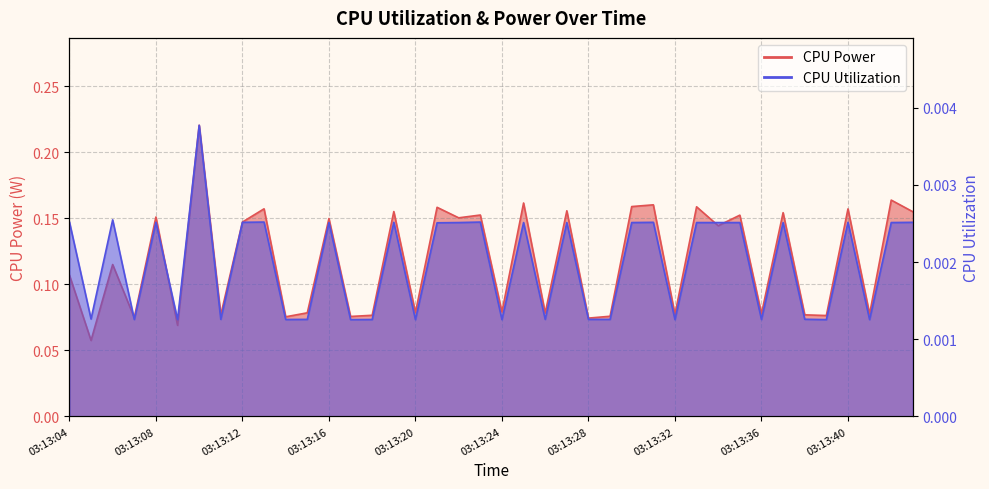

Reading left to right, transcribe all the data shown in this chart.

CPU Power: 03:13:04=0.1	03:13:05=0.1	03:13:06=0.1	03:13:07=0.1	03:13:08=0.2	03:13:09=0.1	03:13:10=0.2	03:13:11=0.1	03:13:12=0.1	03:13:13=0.2	03:13:14=0.1	03:13:15=0.1	03:13:16=0.1	03:13:17=0.1	03:13:18=0.1	03:13:19=0.2	03:13:20=0.1	03:13:21=0.2	03:13:22=0.2	03:13:23=0.2	03:13:24=0.1	03:13:25=0.2	03:13:26=0.1	03:13:27=0.2	03:13:28=0.1	03:13:29=0.1	03:13:30=0.2	03:13:31=0.2	03:13:32=0.1	03:13:33=0.2	03:13:34=0.1	03:13:35=0.2	03:13:36=0.1	03:13:37=0.2	03:13:38=0.1	03:13:39=0.1	03:13:40=0.2	03:13:41=0.1	03:13:42=0.2	03:13:43=0.2
CPU Utilization: 03:13:04=0.0	03:13:05=0.0	03:13:06=0.0	03:13:07=0.0	03:13:08=0.0	03:13:09=0.0	03:13:10=0.0	03:13:11=0.0	03:13:12=0.0	03:13:13=0.0	03:13:14=0.0	03:13:15=0.0	03:13:16=0.0	03:13:17=0.0	03:13:18=0.0	03:13:19=0.0	03:13:20=0.0	03:13:21=0.0	03:13:22=0.0	03:13:23=0.0	03:13:24=0.0	03:13:25=0.0	03:13:26=0.0	03:13:27=0.0	03:13:28=0.0	03:13:29=0.0	03:13:30=0.0	03:13:31=0.0	03:13:32=0.0	03:13:33=0.0	03:13:34=0.0	03:13:35=0.0	03:13:36=0.0	03:13:37=0.0	03:13:38=0.0	03:13:39=0.0	03:13:40=0.0	03:13:41=0.0	03:13:42=0.0	03:13:43=0.0